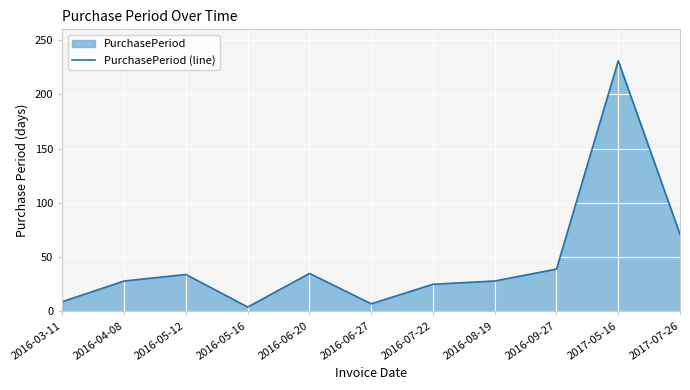

Reading left to right, transcribe all the data shown in this chart.

9	28	34	4	35	7	25	28	39	231	71